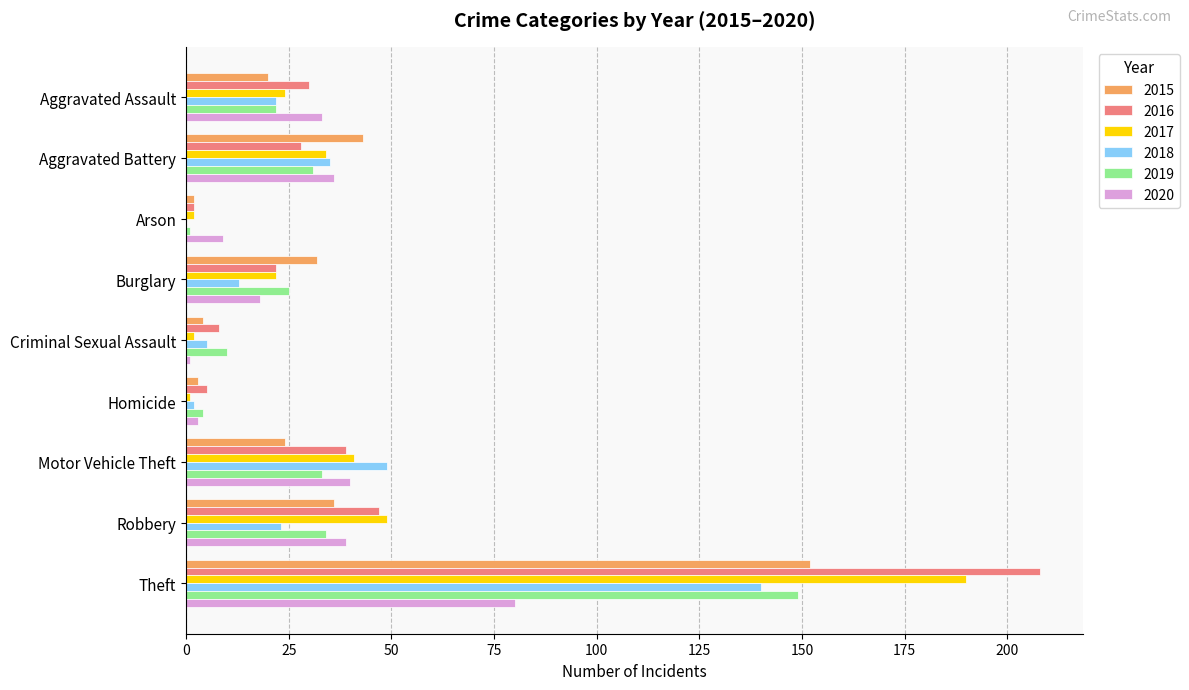

The 2016 series shows 47 at Robbery. True or false?

True